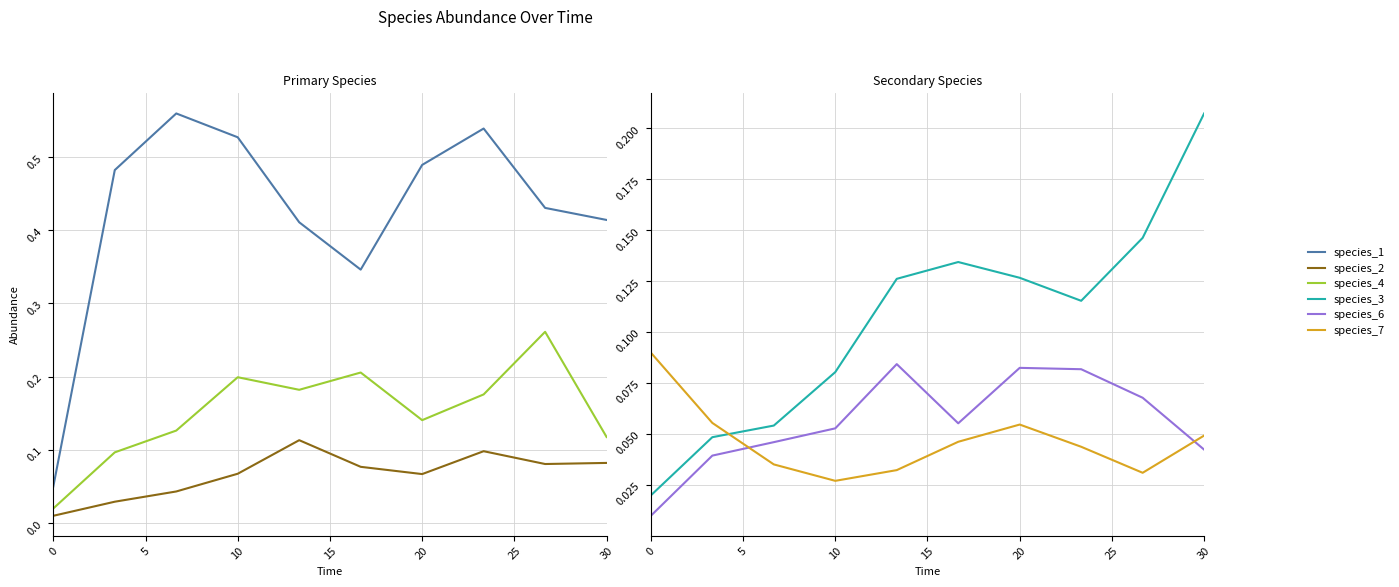

Is this an area chart (filled region under the line)?

No